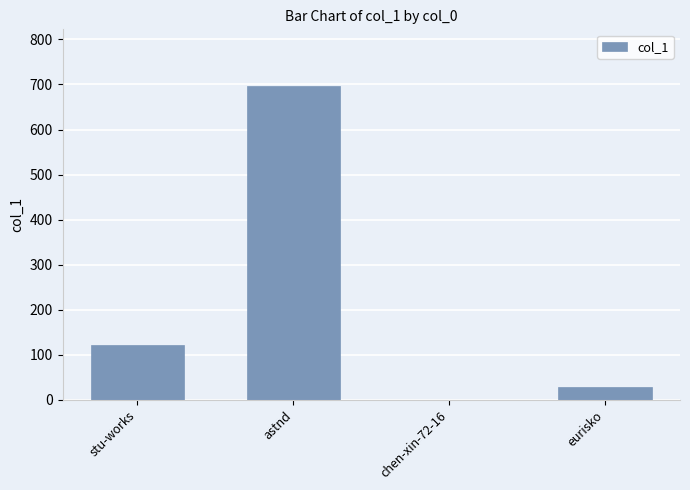

Count the number of categories in the chart.

4